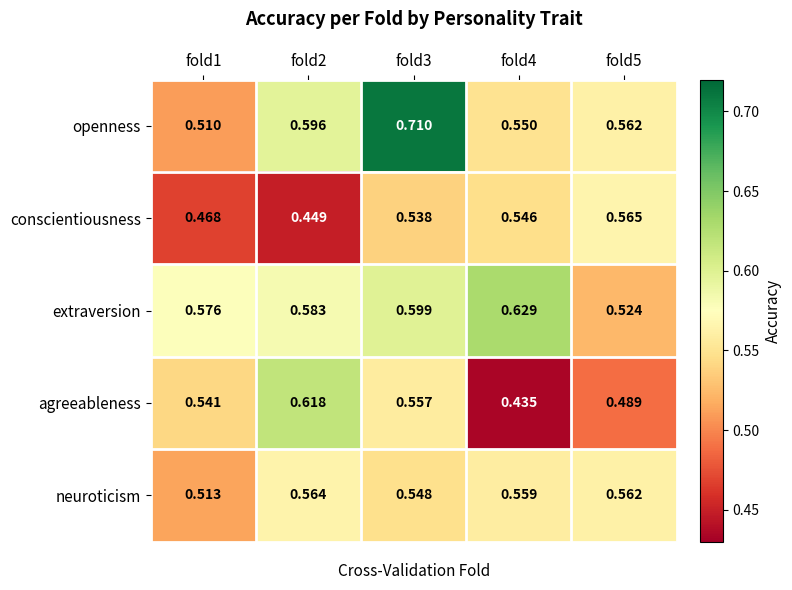

Which label corresponds to the largest value in the chart?

fold3